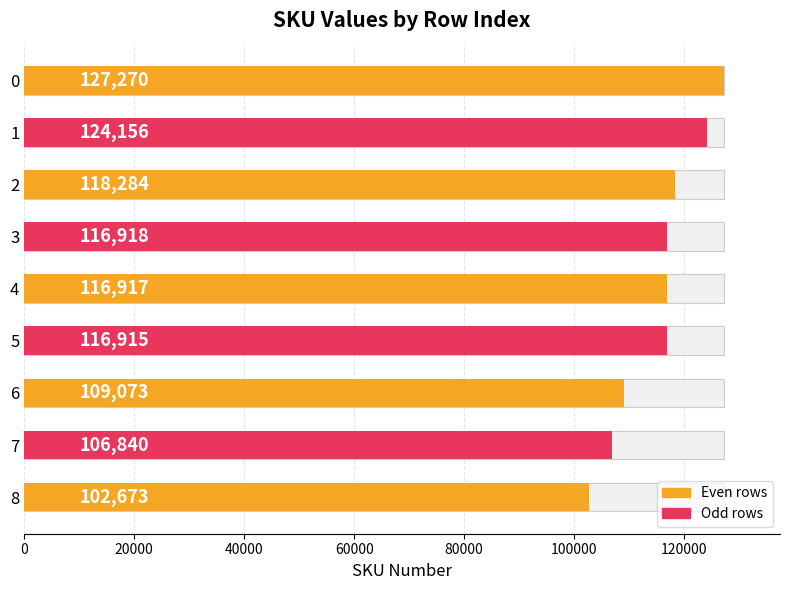

Count the number of data series in this chart.

1